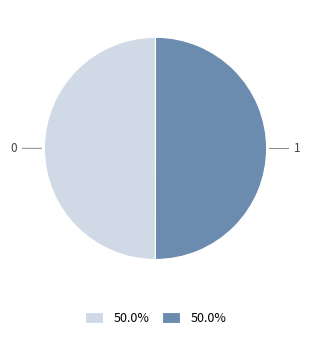

Do 1 and 0 together represent more than half of the pie?

Yes